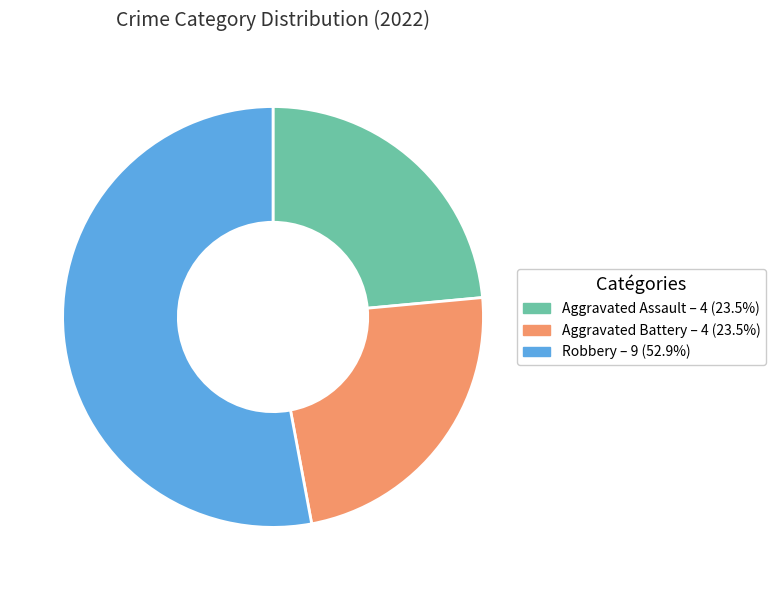

Does any single category account for the majority?

Yes